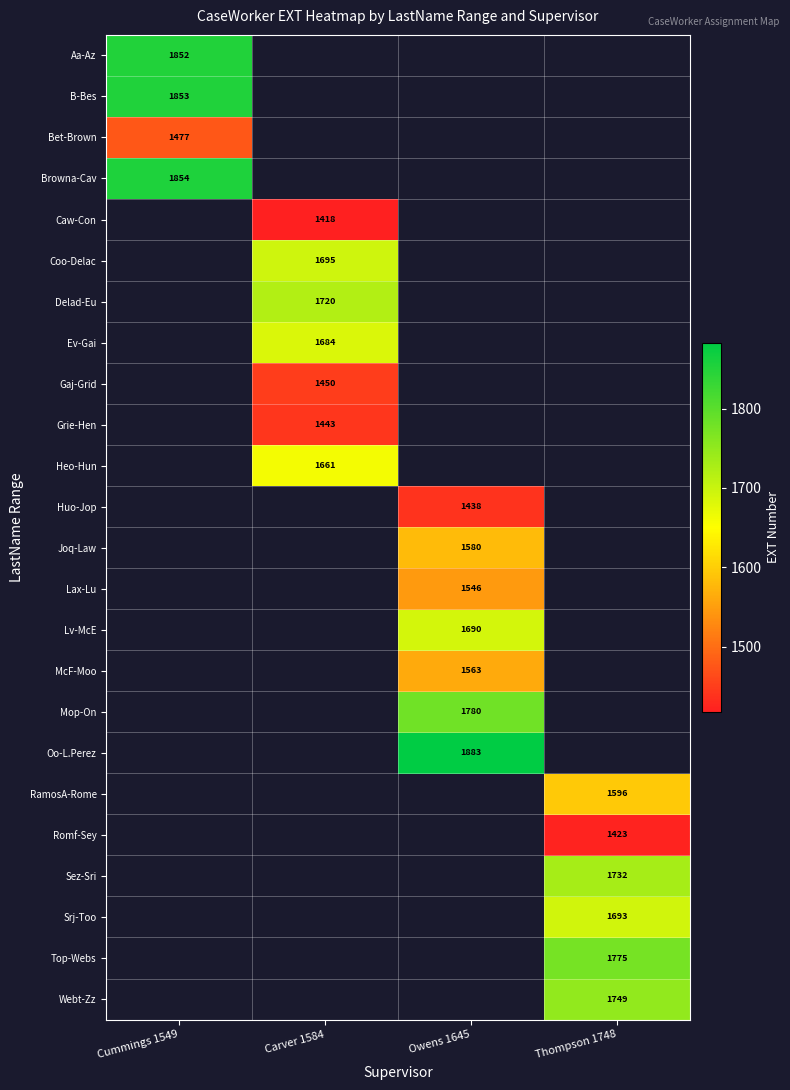

Is it true that Huo-Jop equals 1438 at Owens 1645?

True